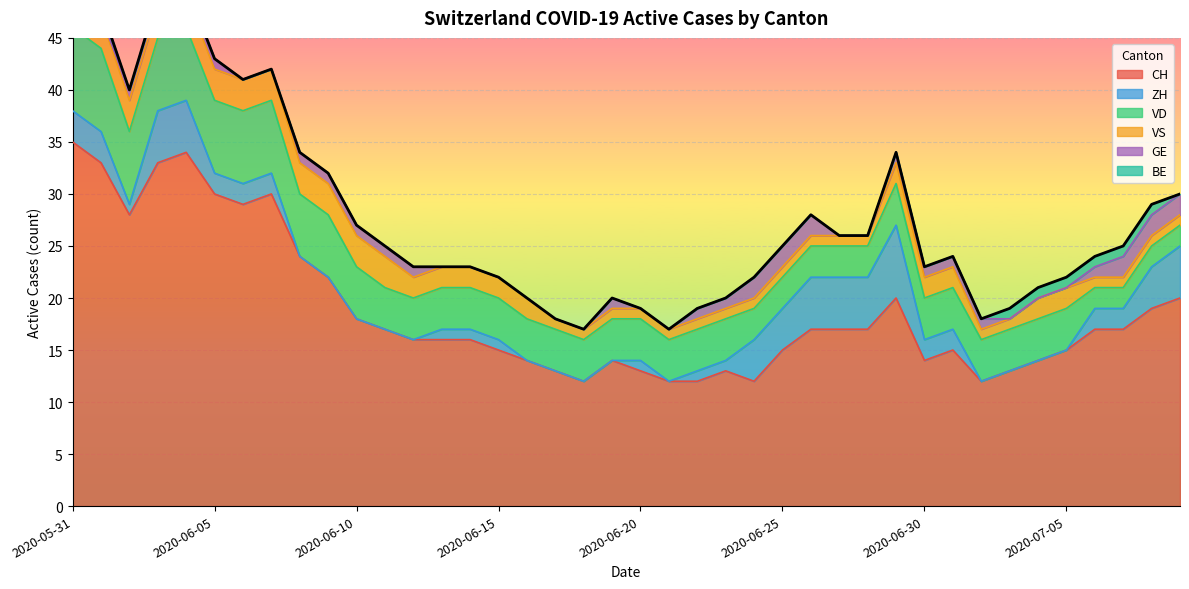

True or false: CH has a value of 17 at 2020-07-07.

True